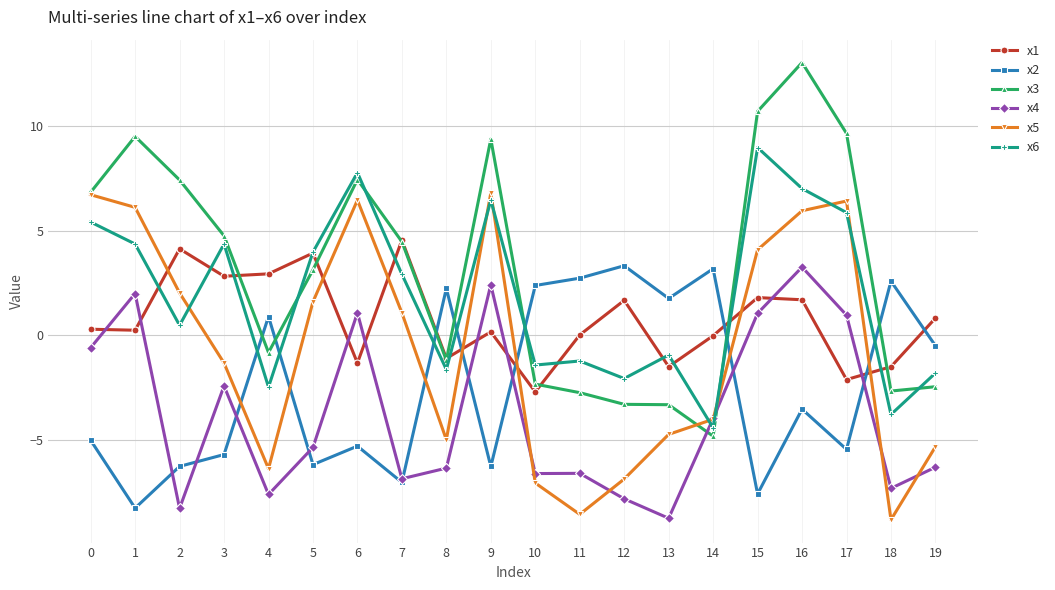

Count the number of categories in the chart.

20